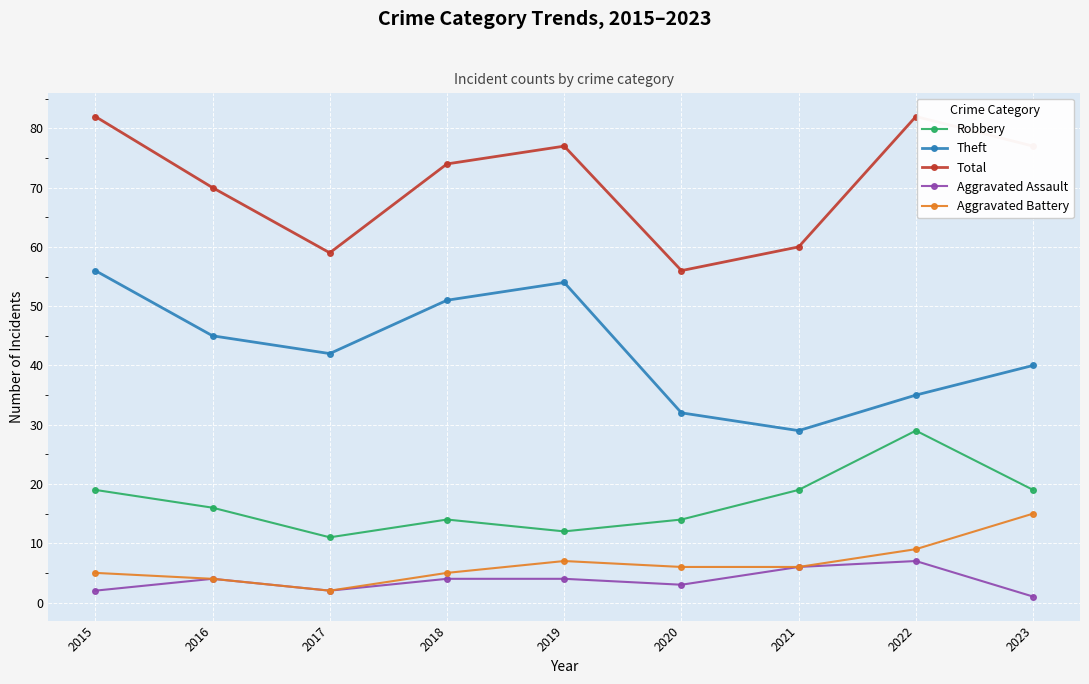

What is the sum of the Aggravated Assault values at 2018 and 2020?

7